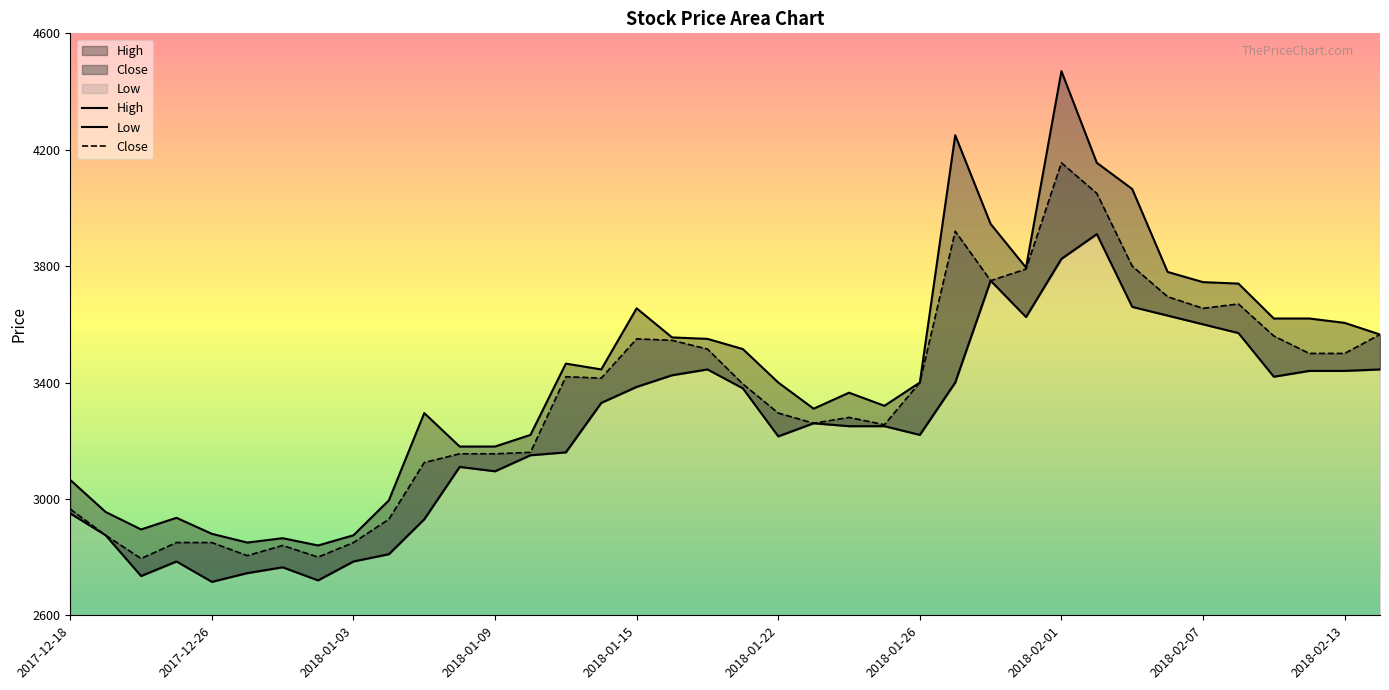

The Low series shows 1080 at 2018-02-02. True or false?

False